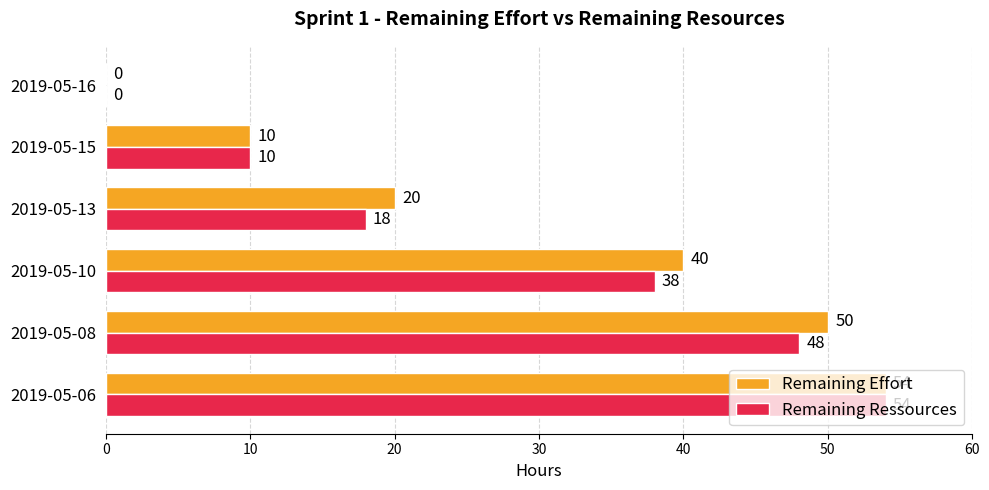

What is the total value across all series at 2019-05-15?

20